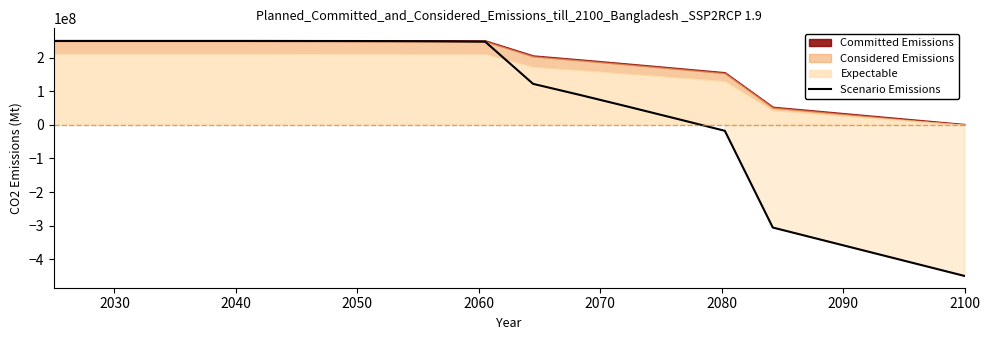

Reading left to right, what are all the values shown in this chart?

250000000.0	249999966.9	249999900.8	249999768.5	249999503.9	249864751.6	249729821.1	249461005.6	248927506.7	247876649.1	122211239.7	88435137.9	53558376.7	18102887.1	-17649513.2	-305783015.3	-341836945.3	-377891172.8	-413945549.2	-450000000.0